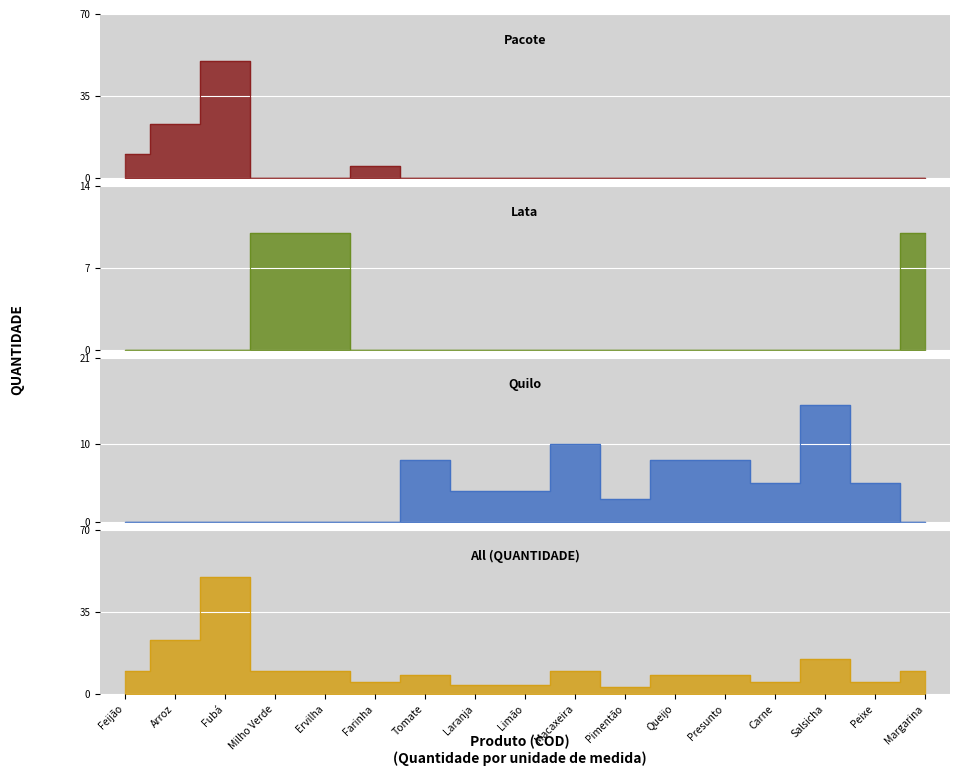

How many values in the QUANTIDADE series are below 8?

6